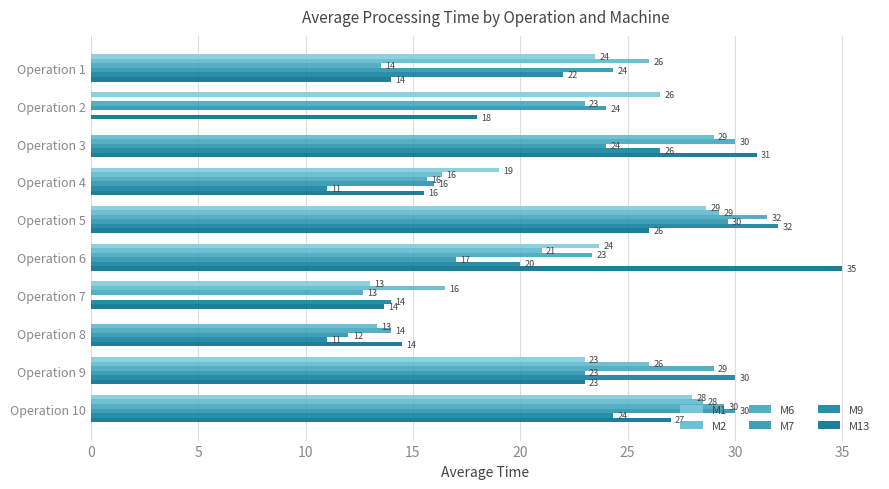

How many positive values does the M7 series have?

9